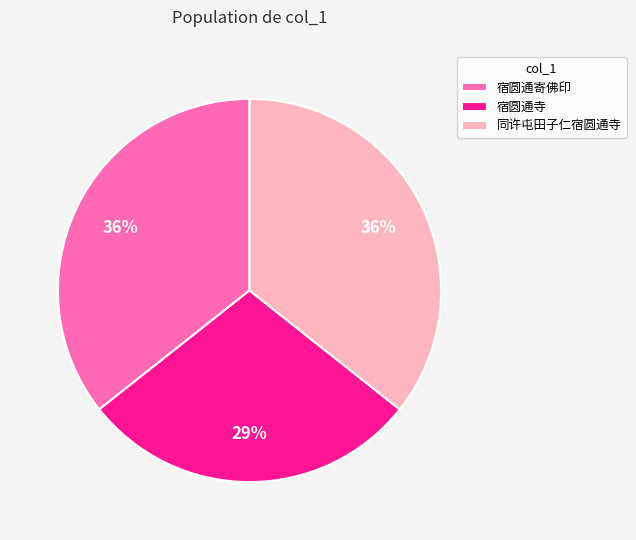

Which has a higher value, 同许屯田子仁宿圆通寺 or 宿圆通寺?

同许屯田子仁宿圆通寺